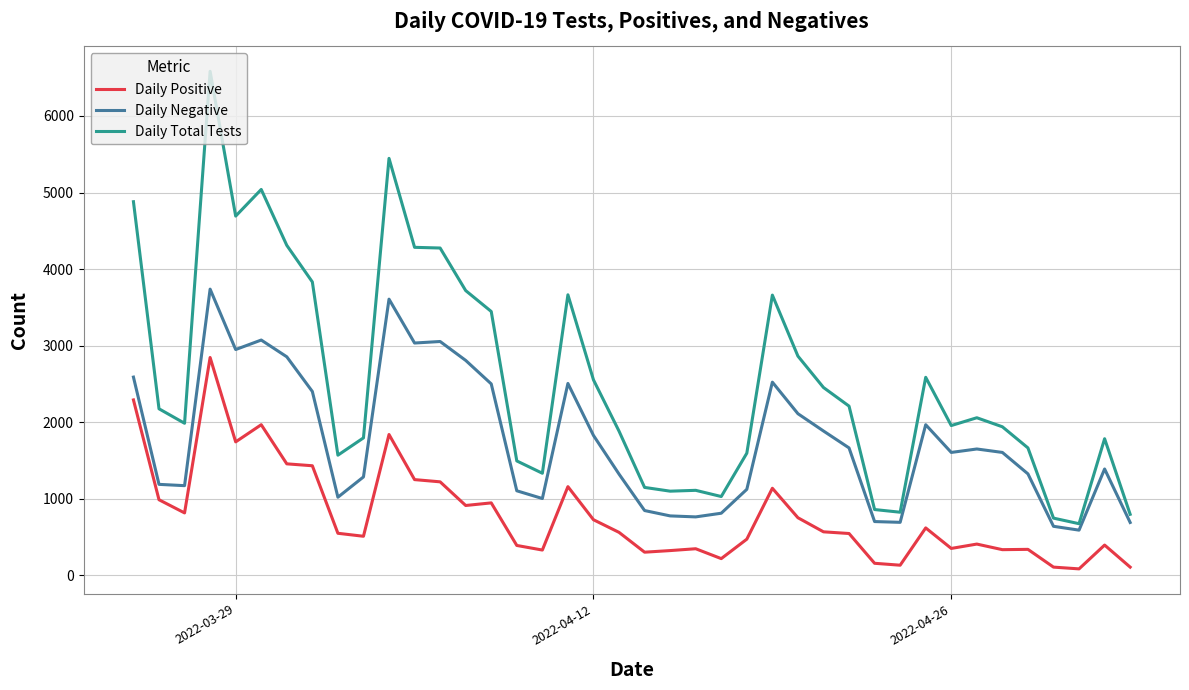

Rank the series by their average value, from highest to lowest.

Daily Total Tests, Daily Negative, Daily Positive